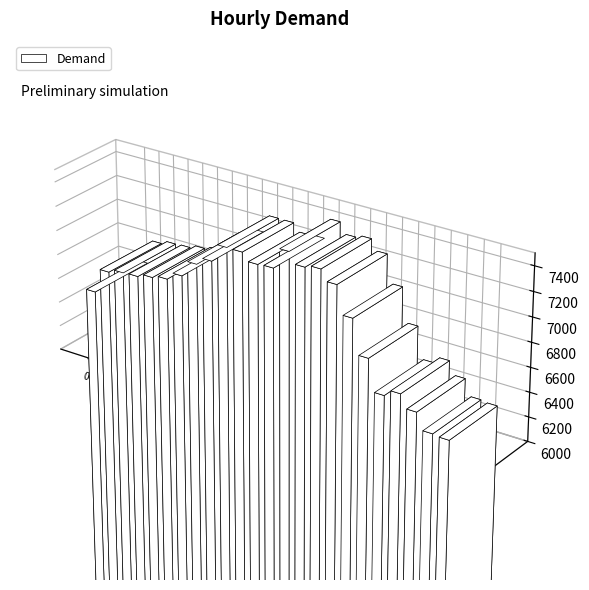

How many data points are less than 6906?

12